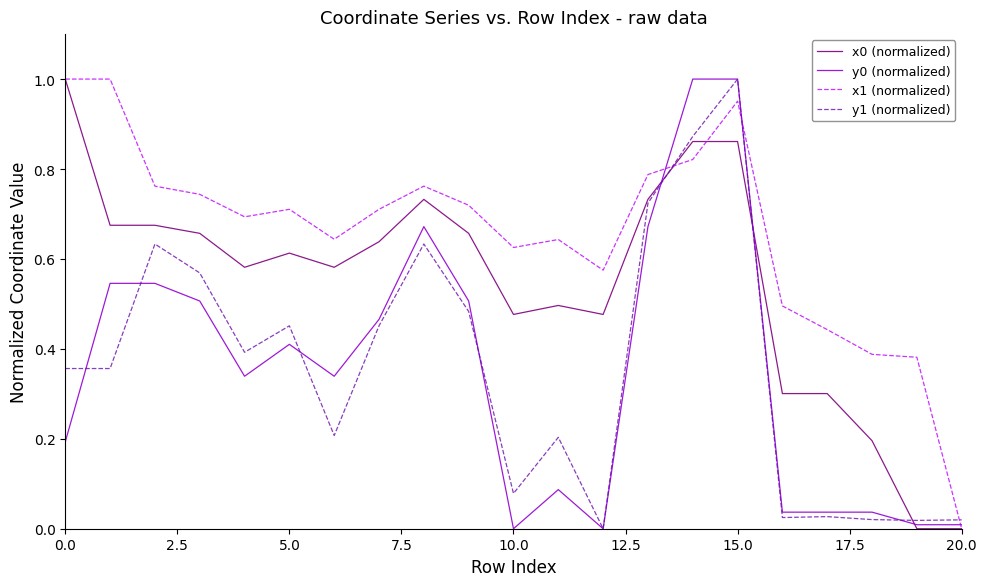

Which series has the largest total across all categories?

x1 (normalized)